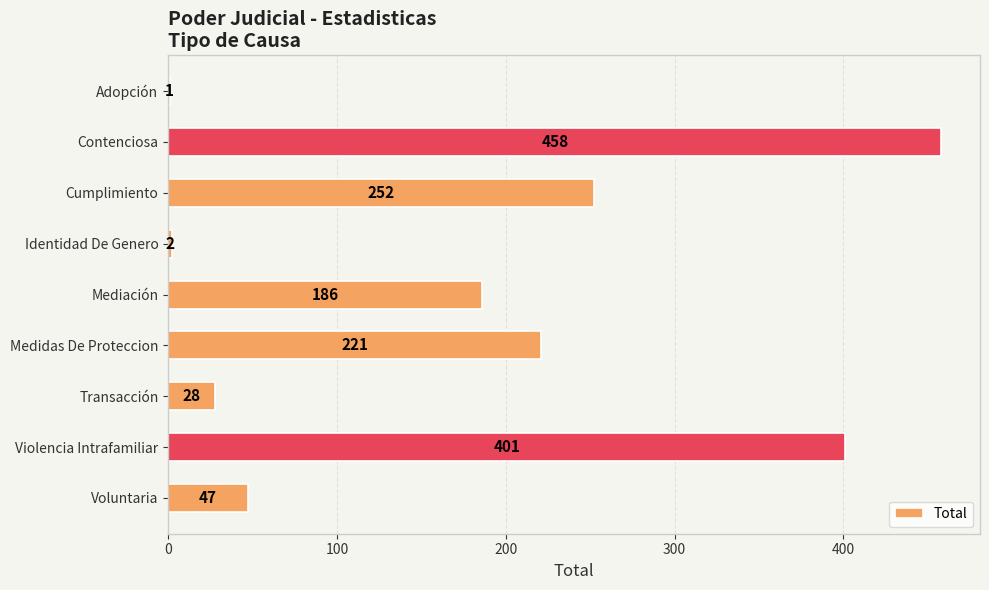

True or false: the data shows 186 at Mediación.

True